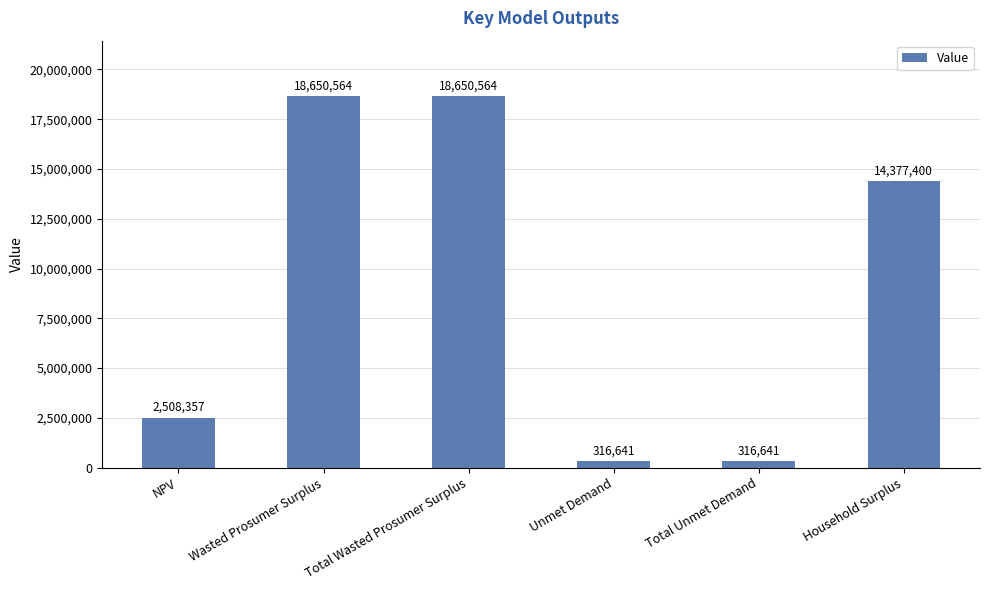

Is it true that the value at Wasted Prosumer Surplus is 27653501.8?

False